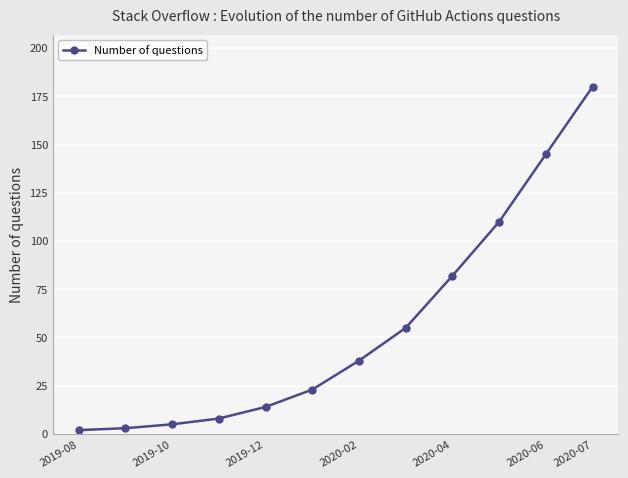

True or false: the data has more than 1 interior local peaks.

False